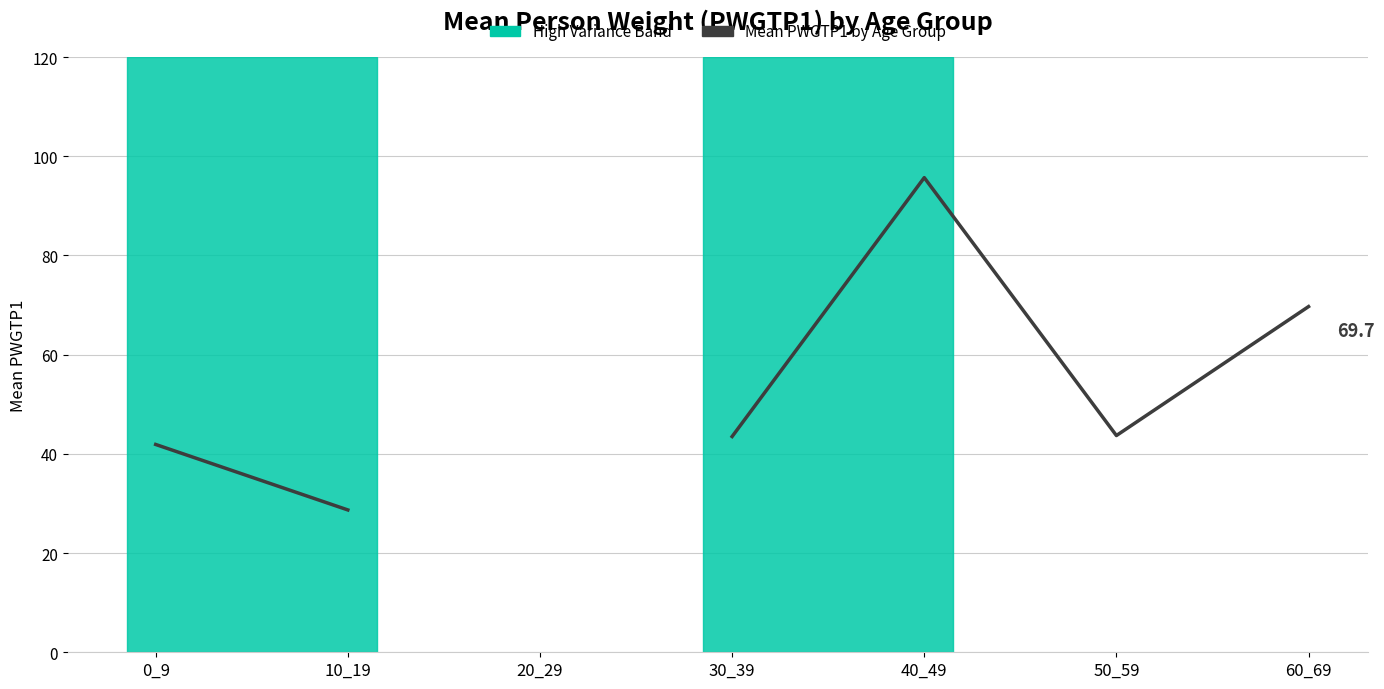

Does the chart display data point markers on the line(s)?

No